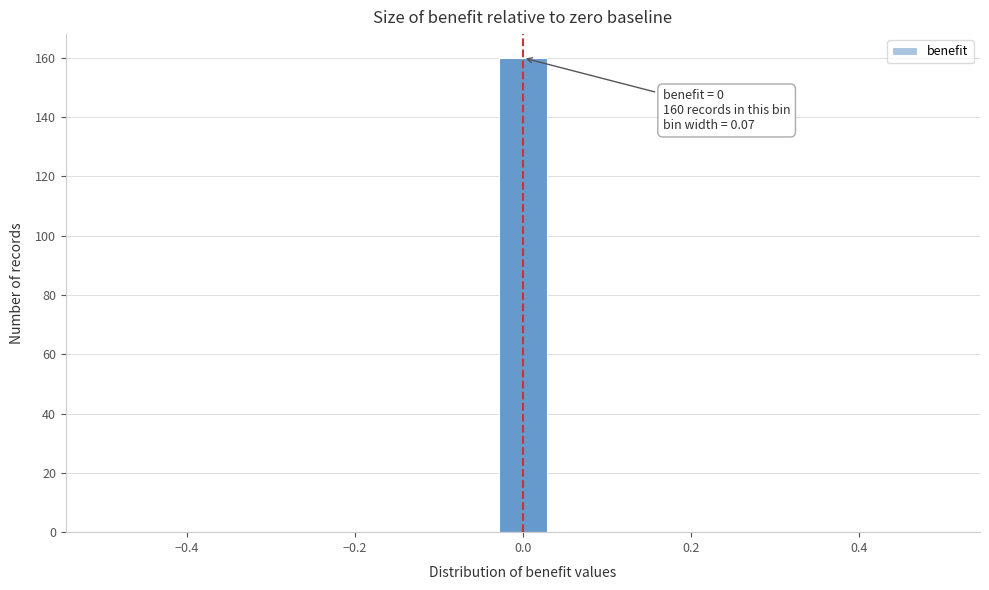

Read against the x-axis, roughly where is the centre of the tallest bar?

0.00